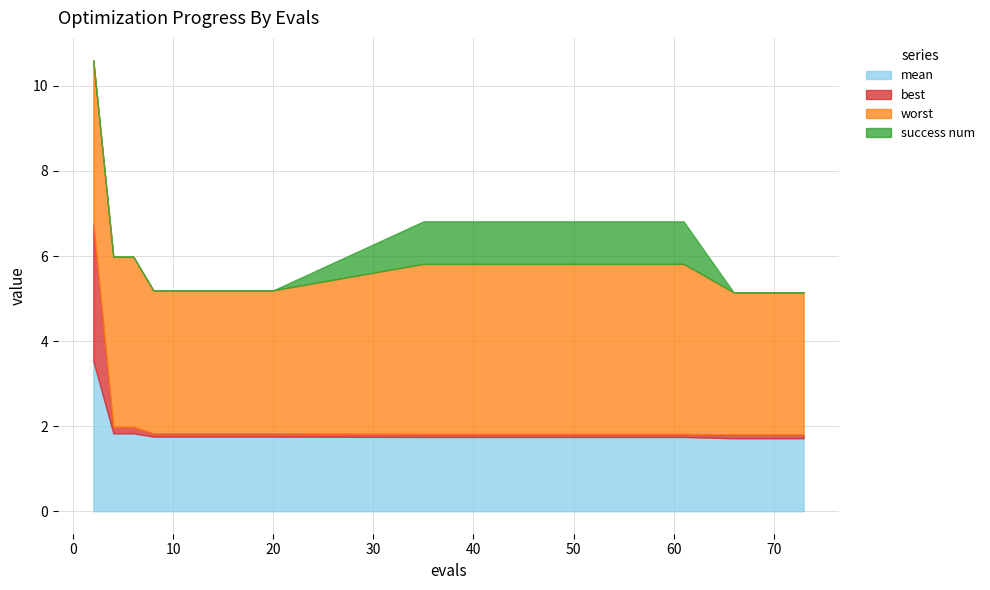

Rank the categories by success num value from highest to lowest.

35, 41, 47, 54, 61, 2, 4, 6, 8, 10, 12, 14, 16, 18, 20, 66, 69, 73